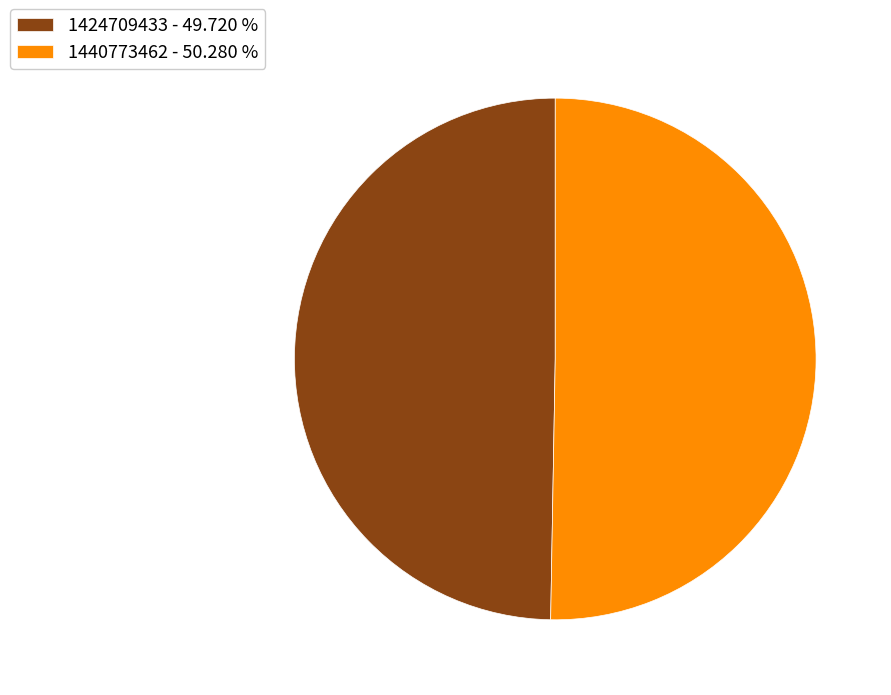

Is there a majority slice in this chart?

Yes